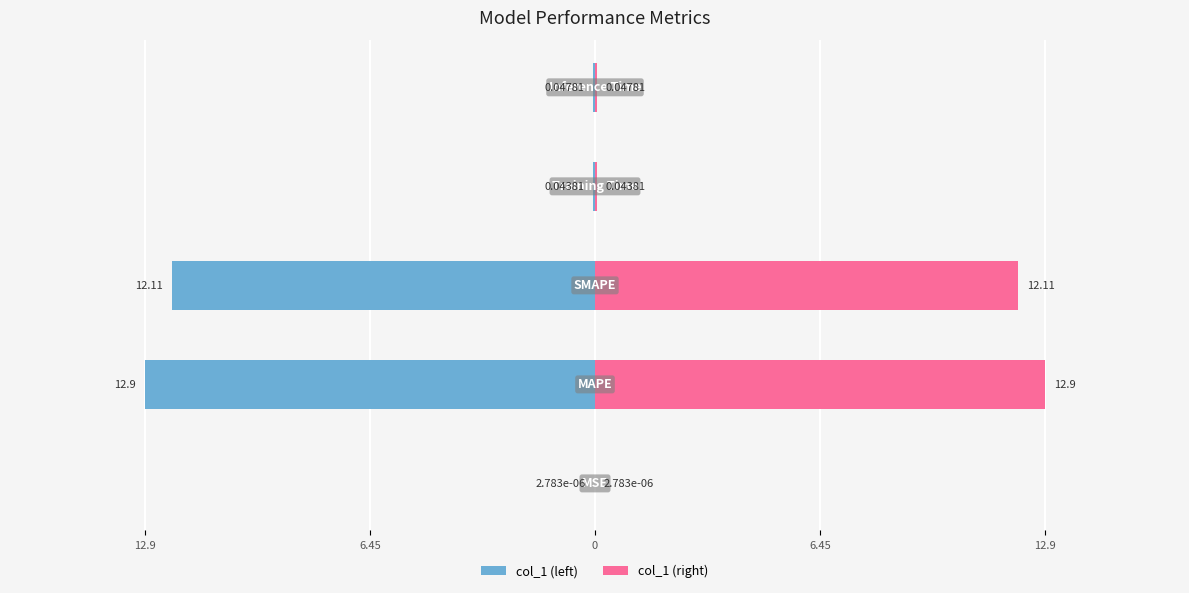

The value of col_1 (right) at 12.9 is 0.0. True or false?

True